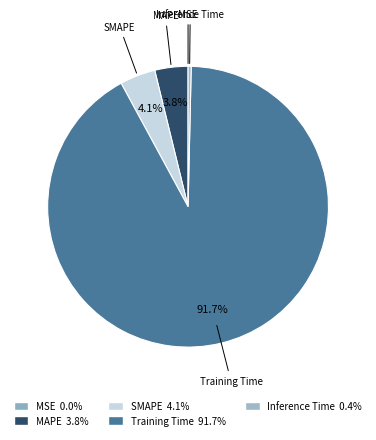

Which slice is the largest?

Training Time